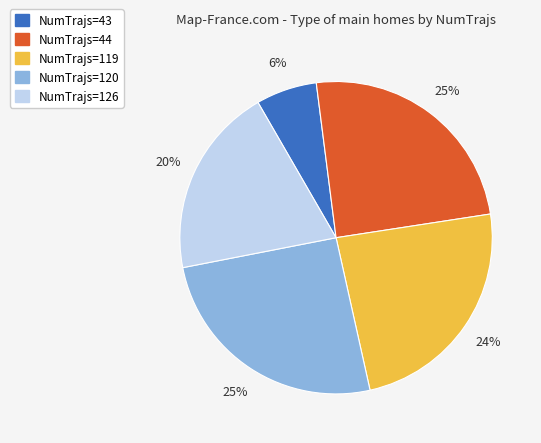

To the nearest percent, what is the average slice percentage?

20%